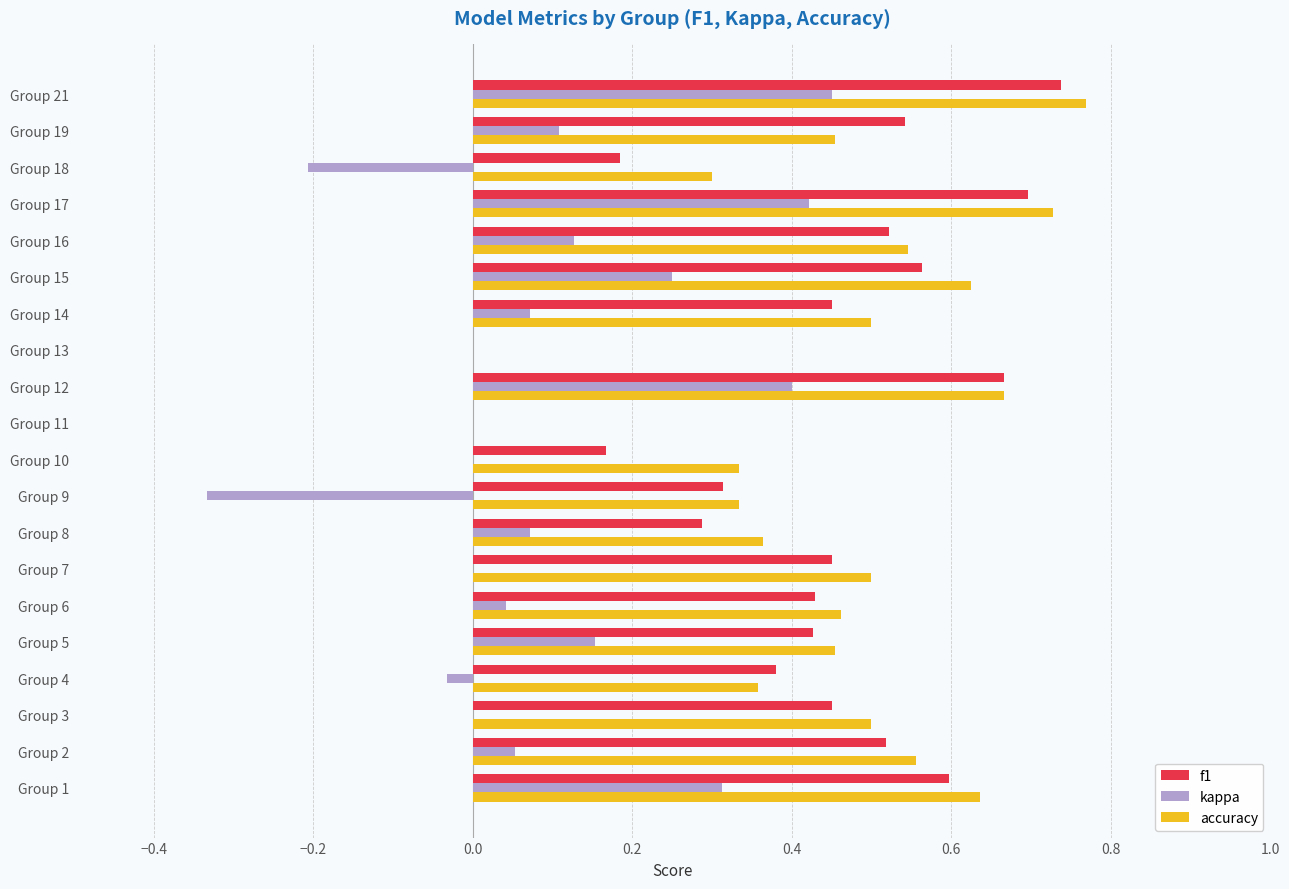

What are all the series names shown in the legend?

f1, kappa, accuracy